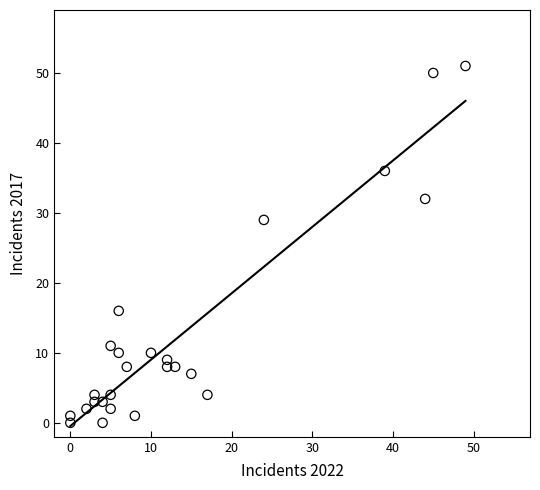

What Y value in the scatter plot is closest to 25?

29